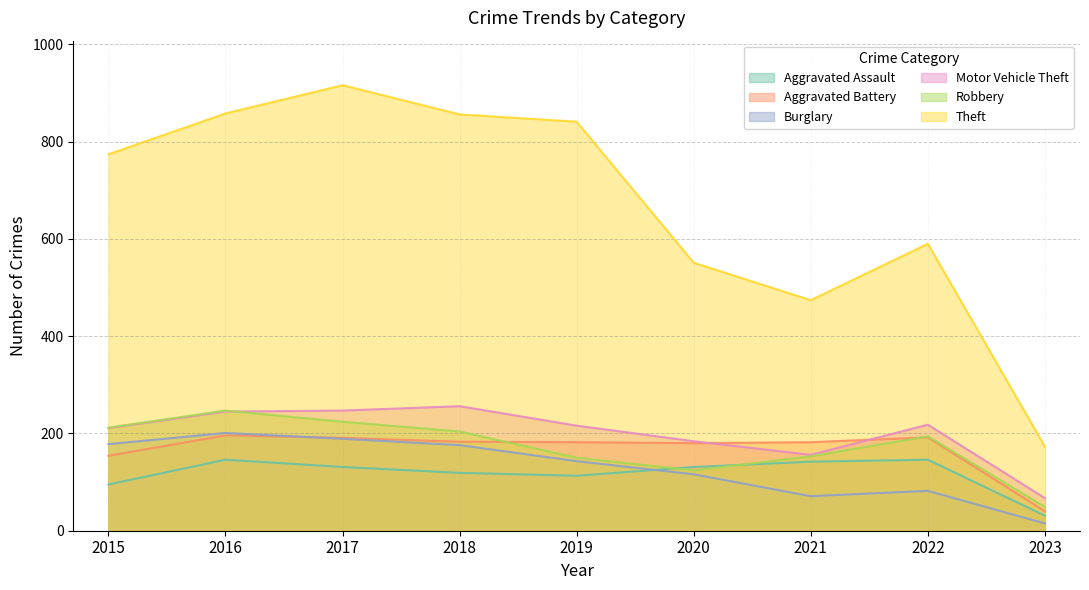

At 2016, list the series in order from largest to smallest.

Theft, Robbery, Motor Vehicle Theft, Burglary, Aggravated Battery, Aggravated Assault